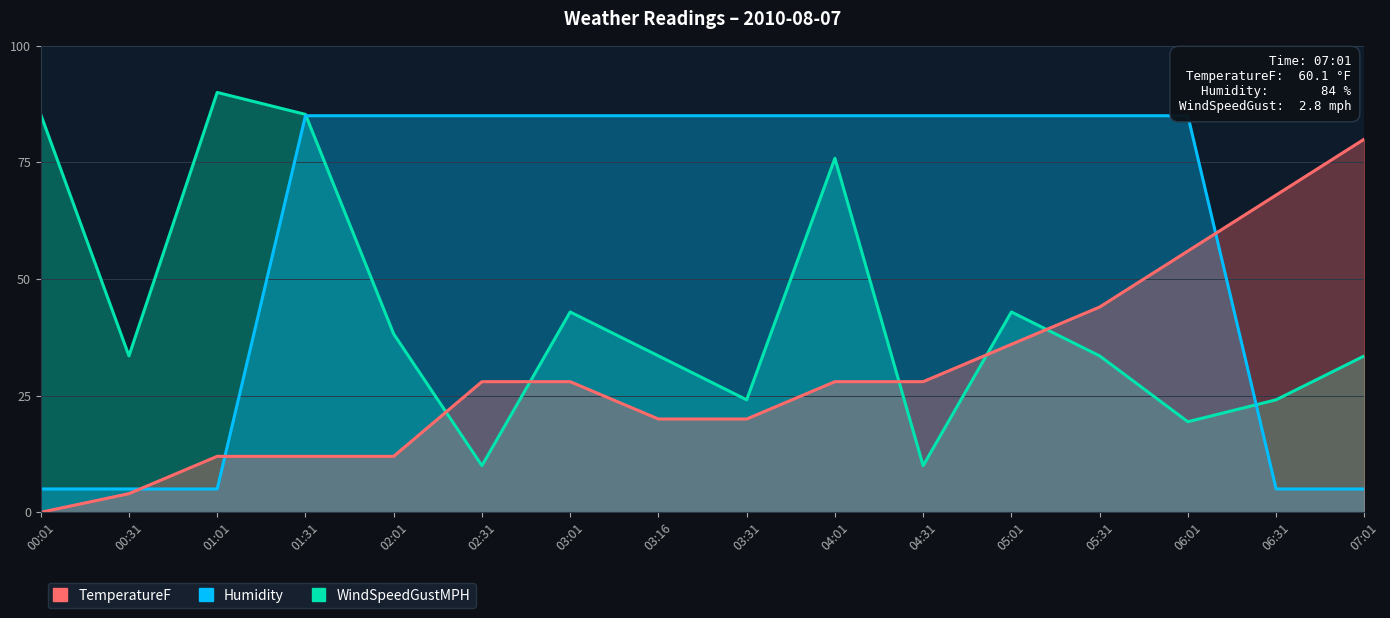

Is the value of Humidity at 06:01 greater than the value of WindSpeedGustMPH at 03:16?

Yes